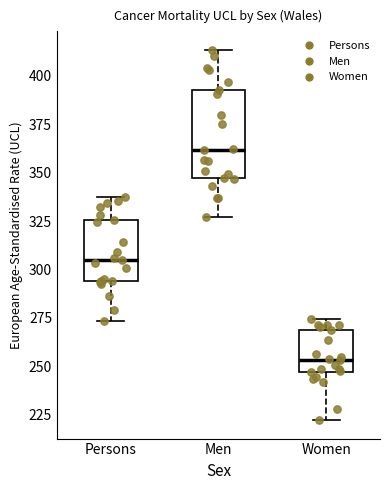

Reading left to right, transcribe this box plot: for each box, give where its median line is, the range the box spans, and where its two whiskers end, as read against the y-axis. The values are not printed on the chart, so give them approximately, as read against the axis.

Persons: median 305, box 295 to 325, whiskers 275 to 335
Men: median 360, box 345 to 395, whiskers 325 to 415
Women: median 255, box 245 to 270, whiskers 220 to 275